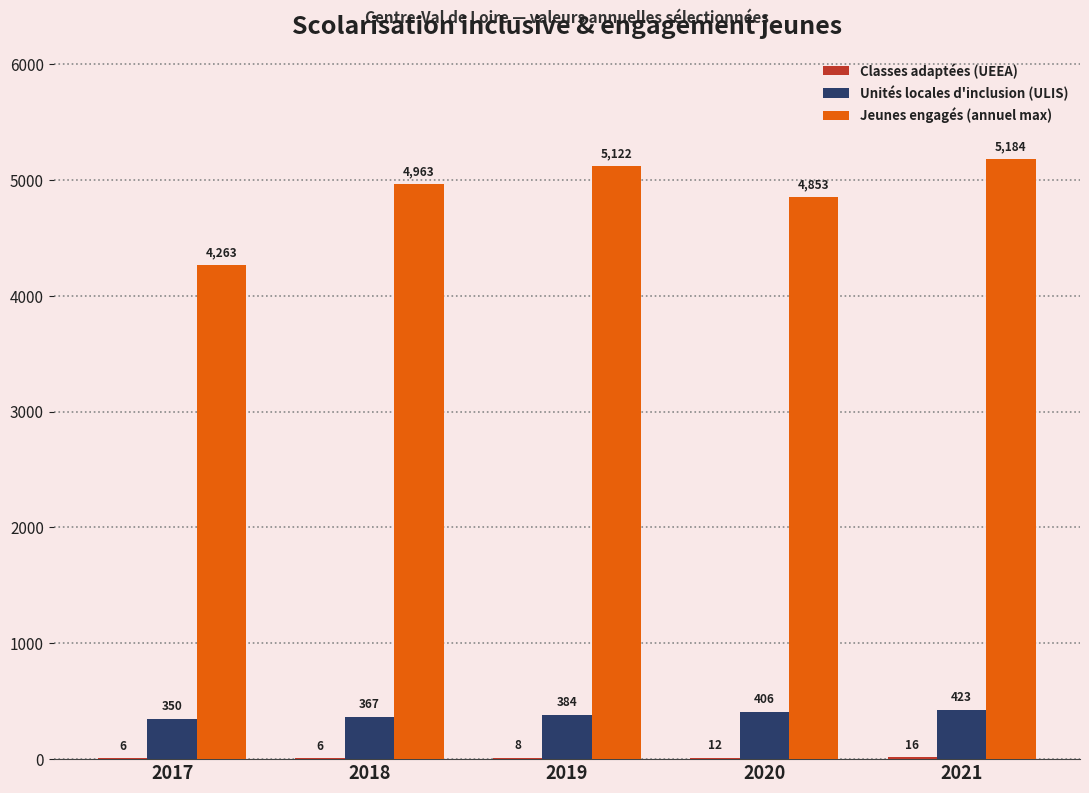

What is the average value of the Jeunes engagés (annuel max) series?

4877